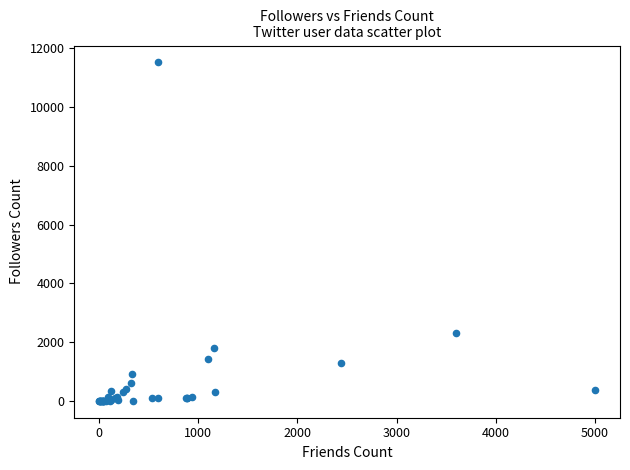

What Y value in the scatter plot is closest to 5761?

2316